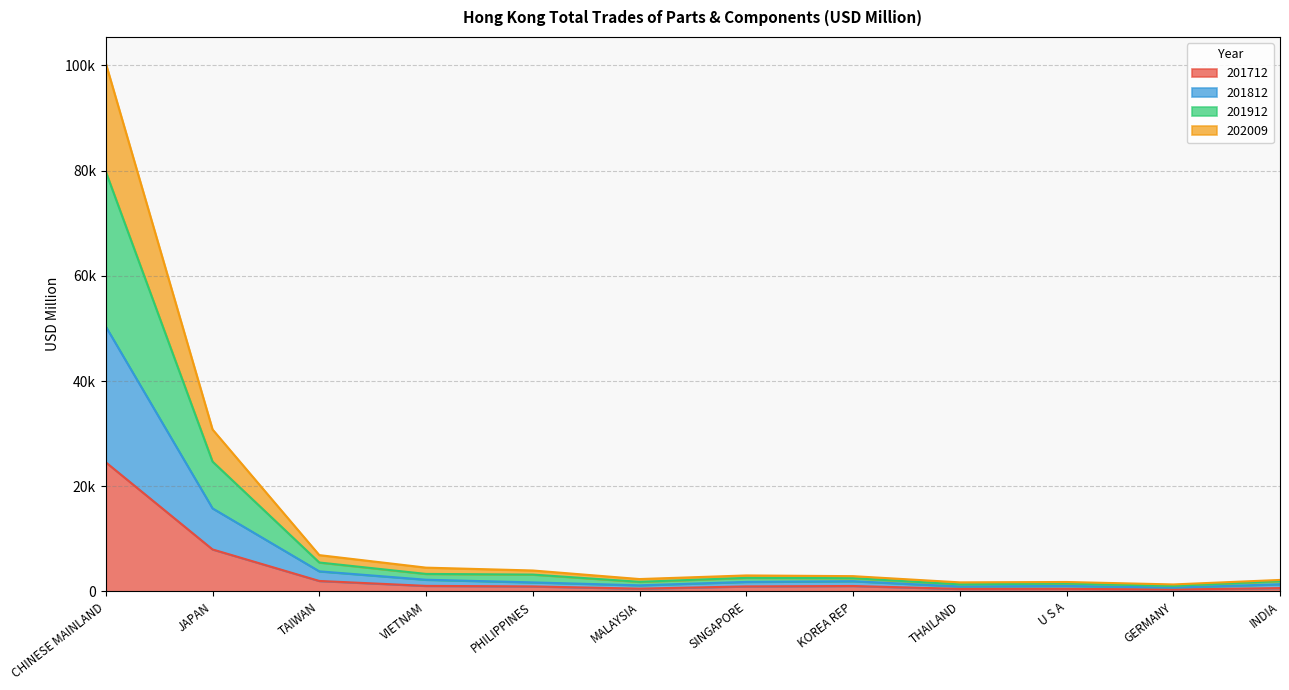

True or false: 201912 has more than 1 interior local peaks.

True